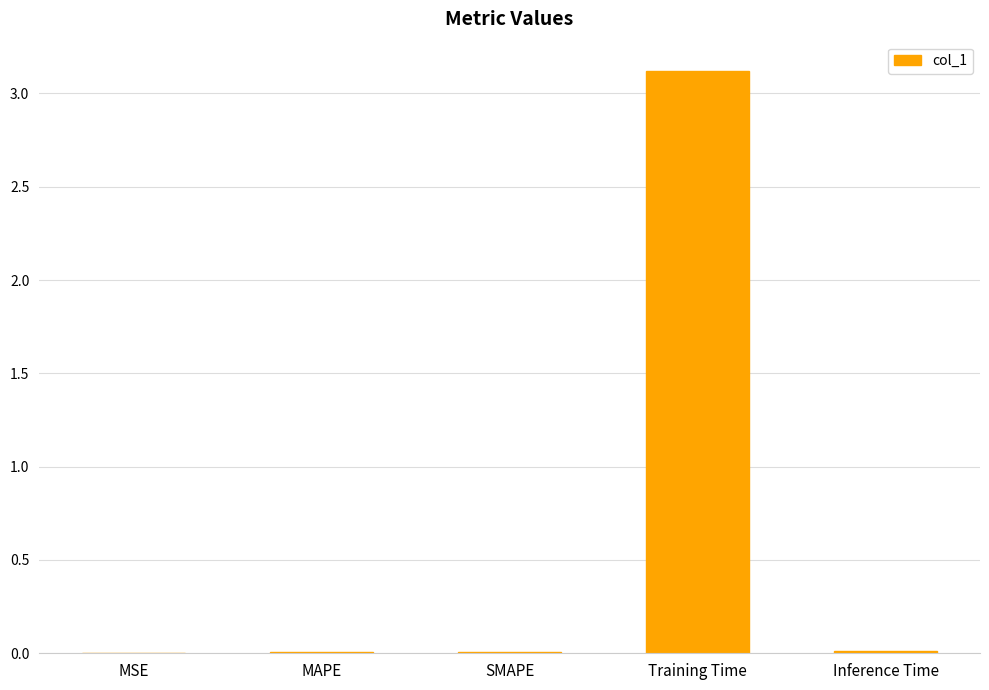

True or false: the data shows 0.0 at SMAPE.

True